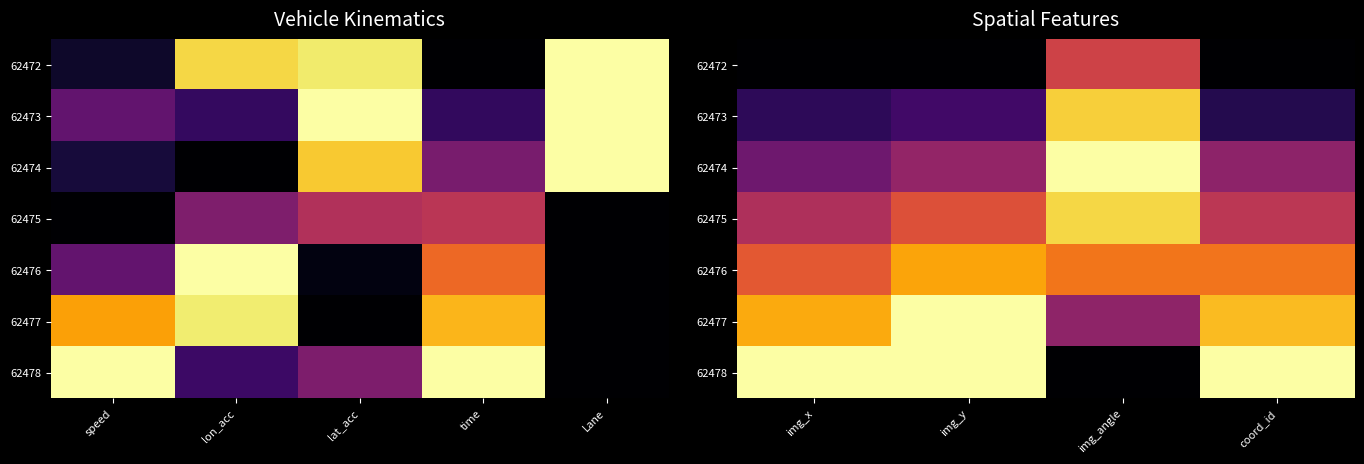

True or false: 62474 has a value of 0.5 at img_x.

False